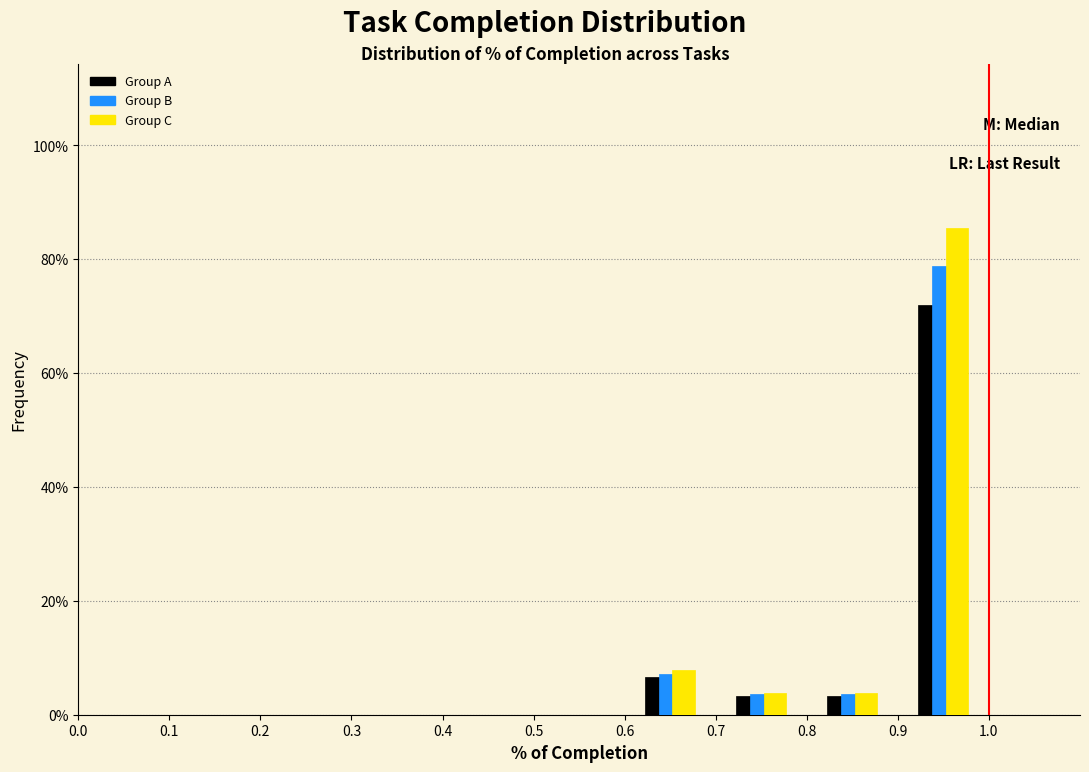

What is the height of the Group A bar covering 0.6 to 0.7 on the x-axis? The values are not printed on the chart, so give them approximately, as read against the axis.

6